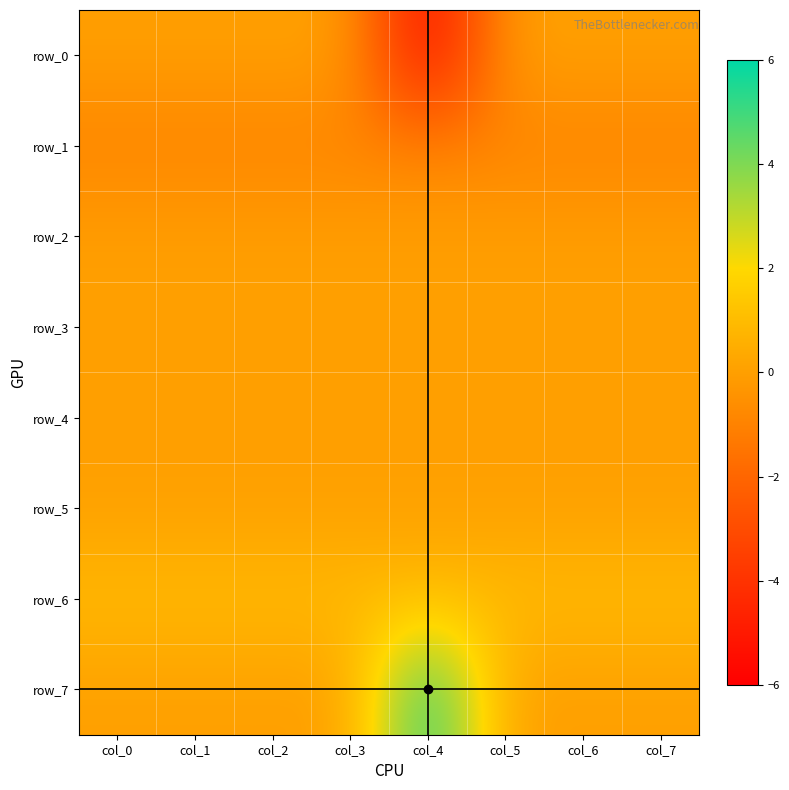

What is the difference between the highest and lowest values at col_7?

2